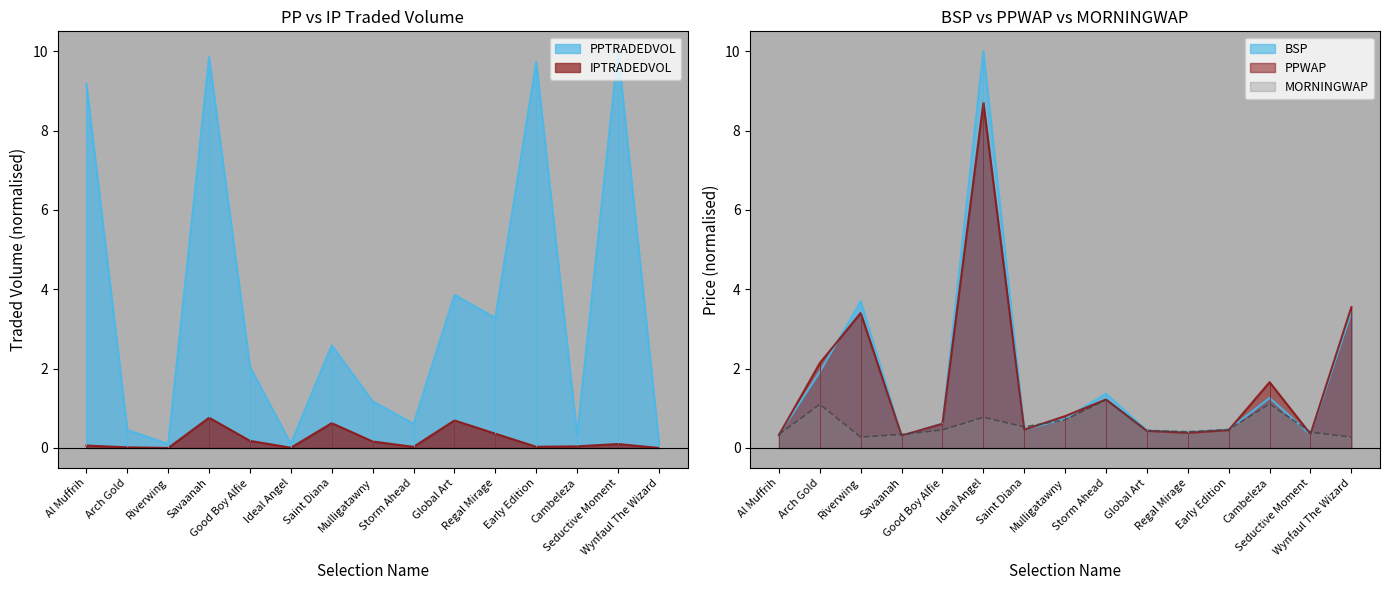

What is the difference between the highest and lowest values at Arch Gold?

1.0